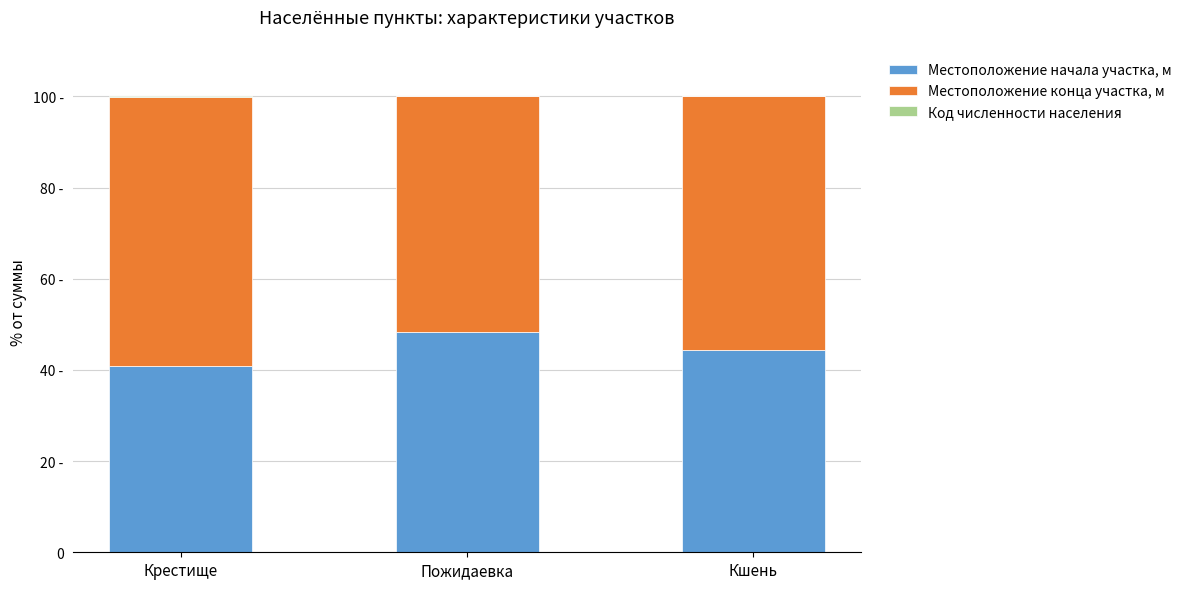

List the series in order of their overall mean, lowest first.

Код численности населения, Местоположение начала участка, м, Местоположение конца участка, м